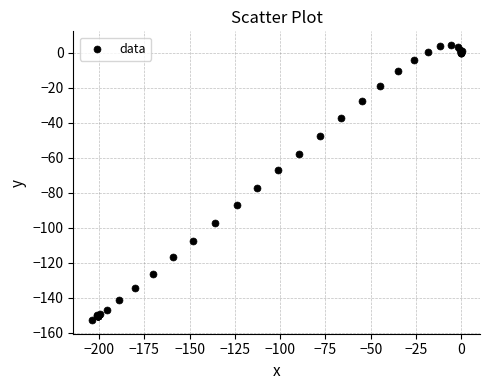

What Y value in the scatter plot is closest to -74?

-77.5